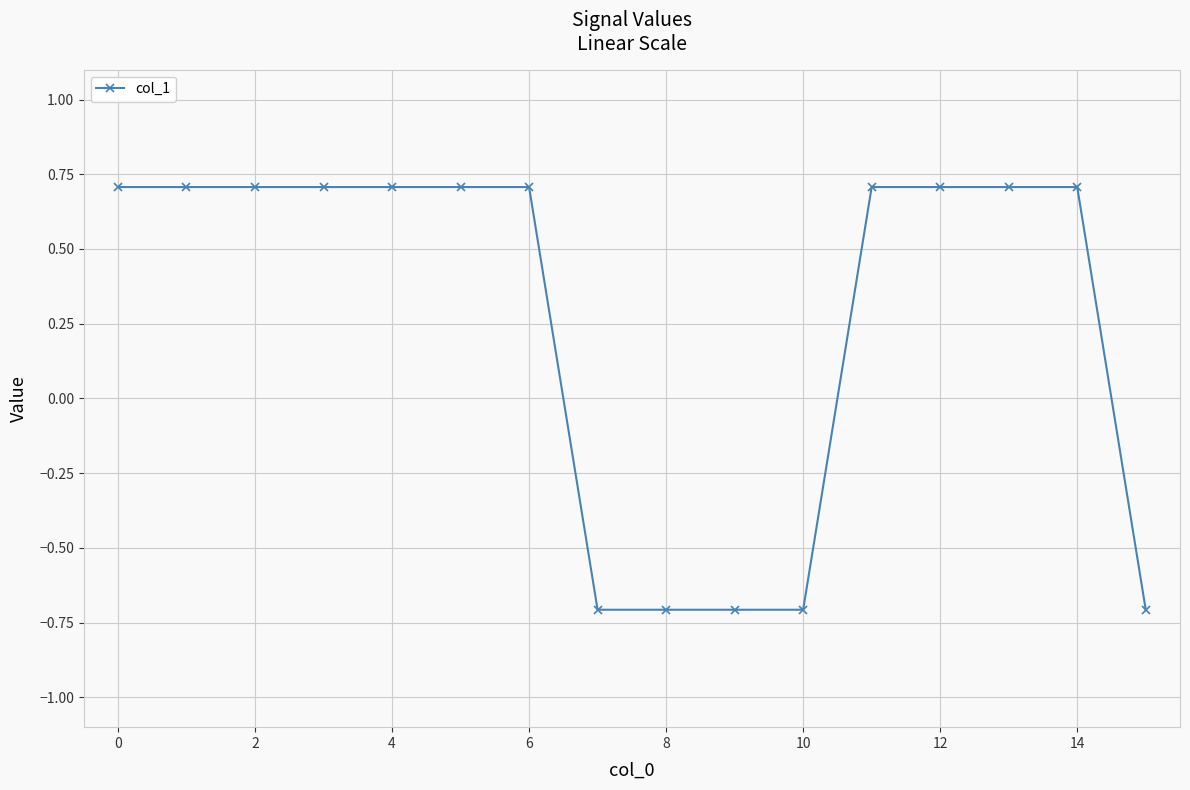

What is the difference between the second highest and second lowest values?

1.4